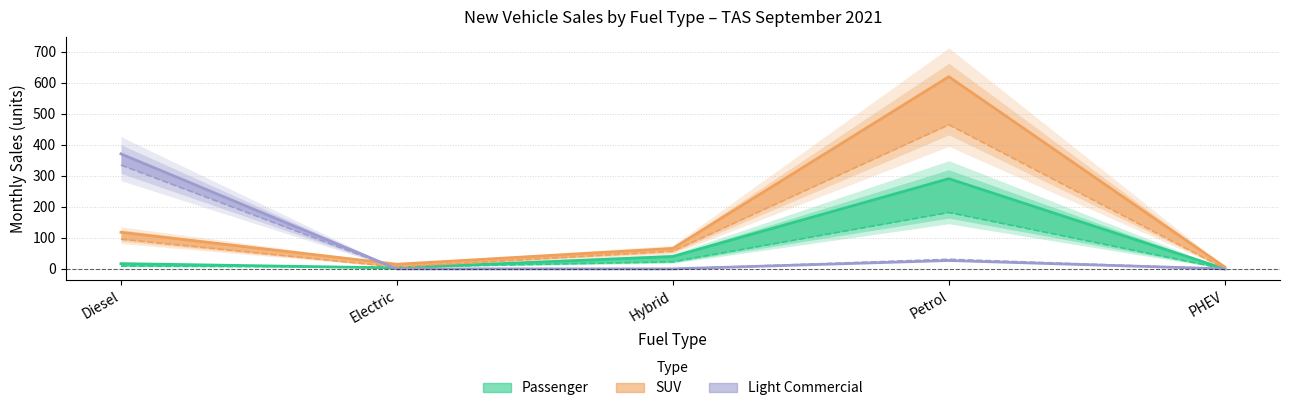

What is the label of the 2nd point from the right?

Petrol